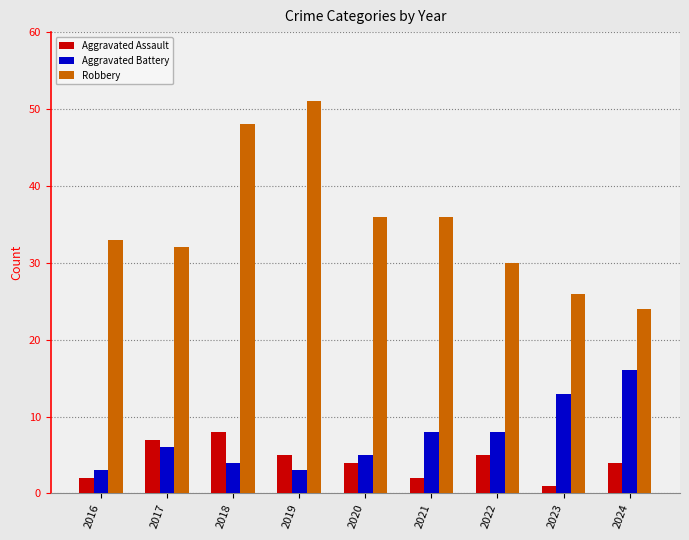

How many data points in Robbery are less than 33?

4